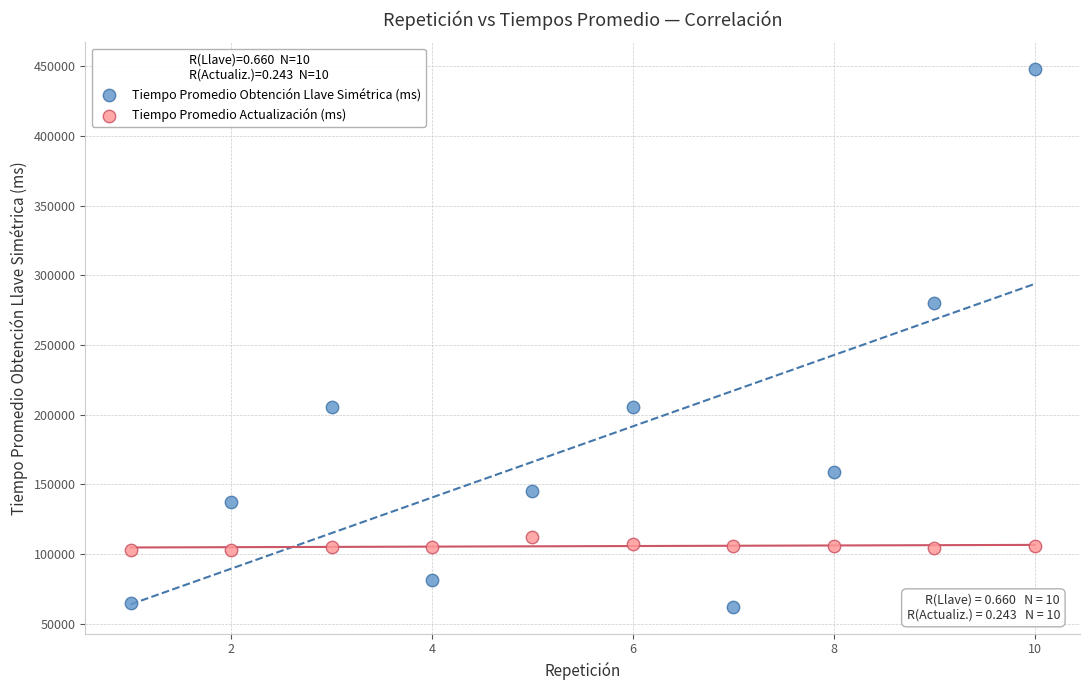

What are all the series names shown in the legend?

Tiempo Promedio Obtención Llave Simétrica (ms), Tiempo Promedio Actualización (ms)